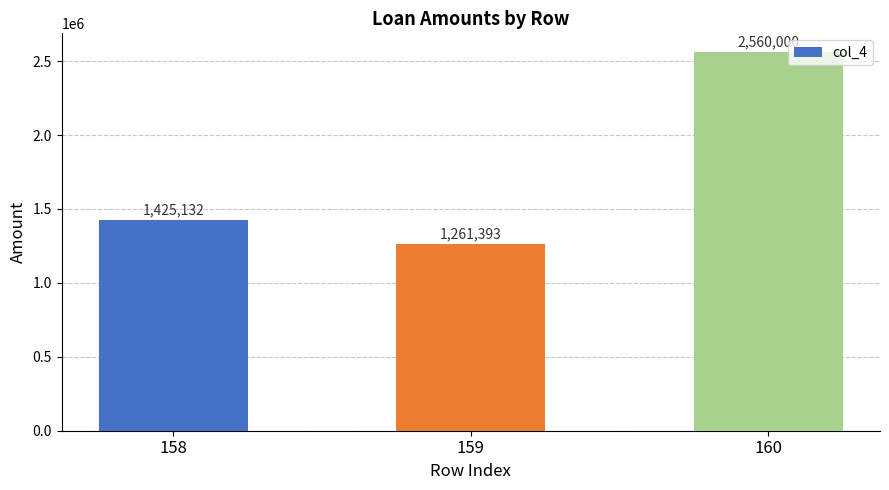

Which has a higher value, 160 or 158?

160